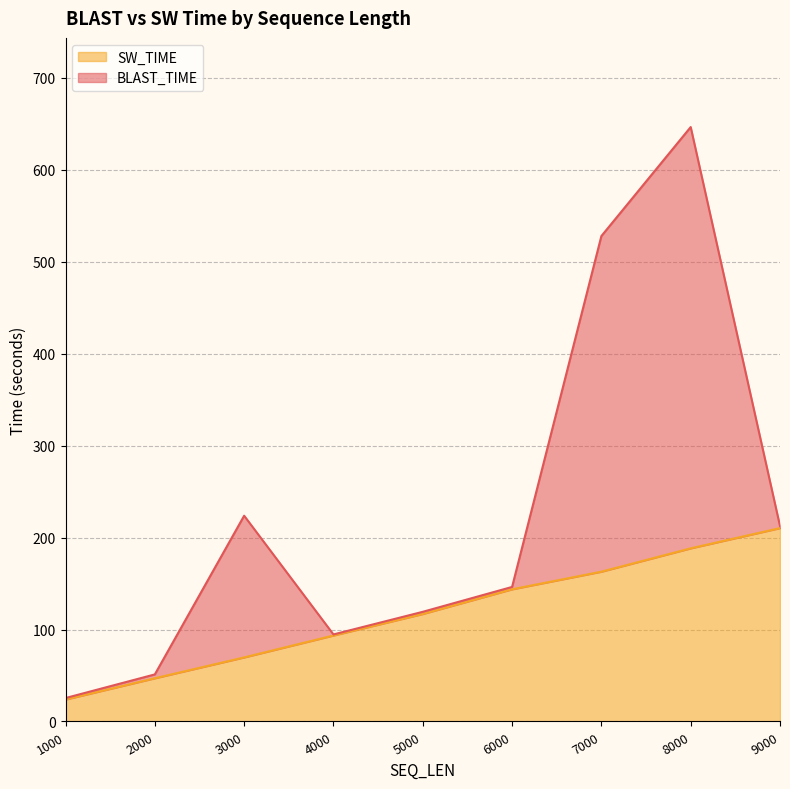

How many categories are shown in the chart?

9